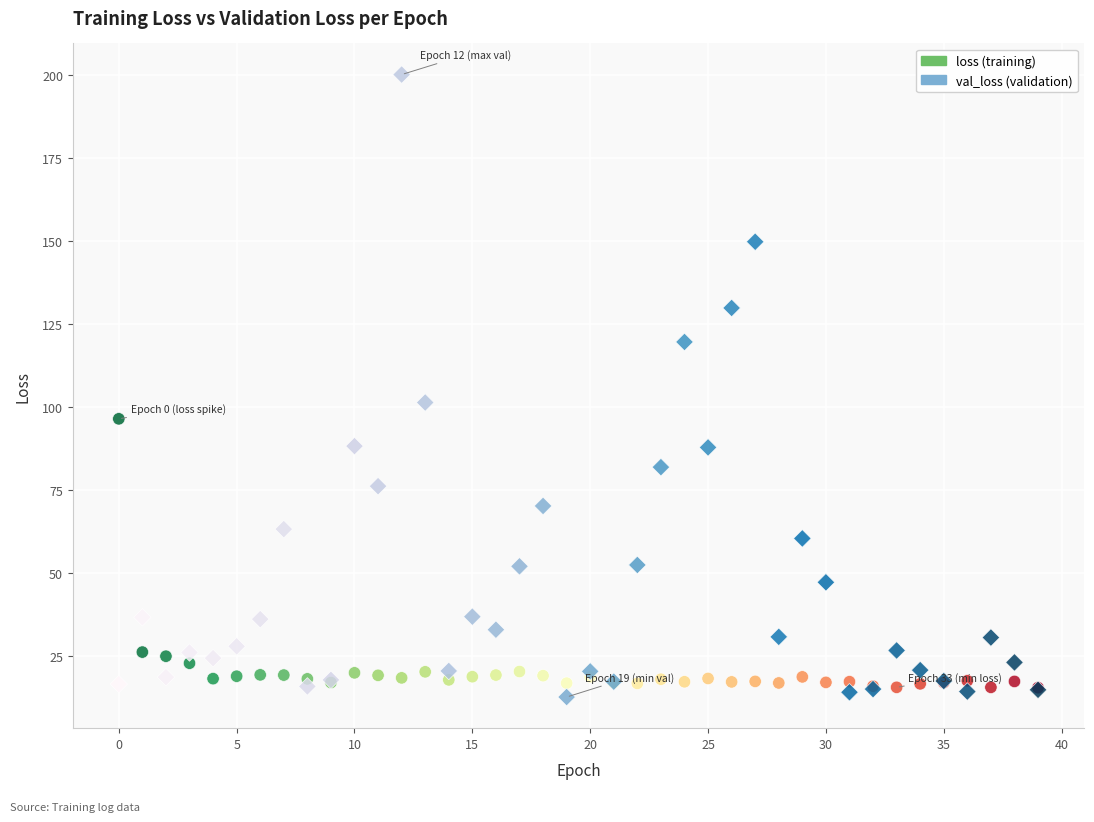

Across all series, what Y value is closest to 106?

101.5